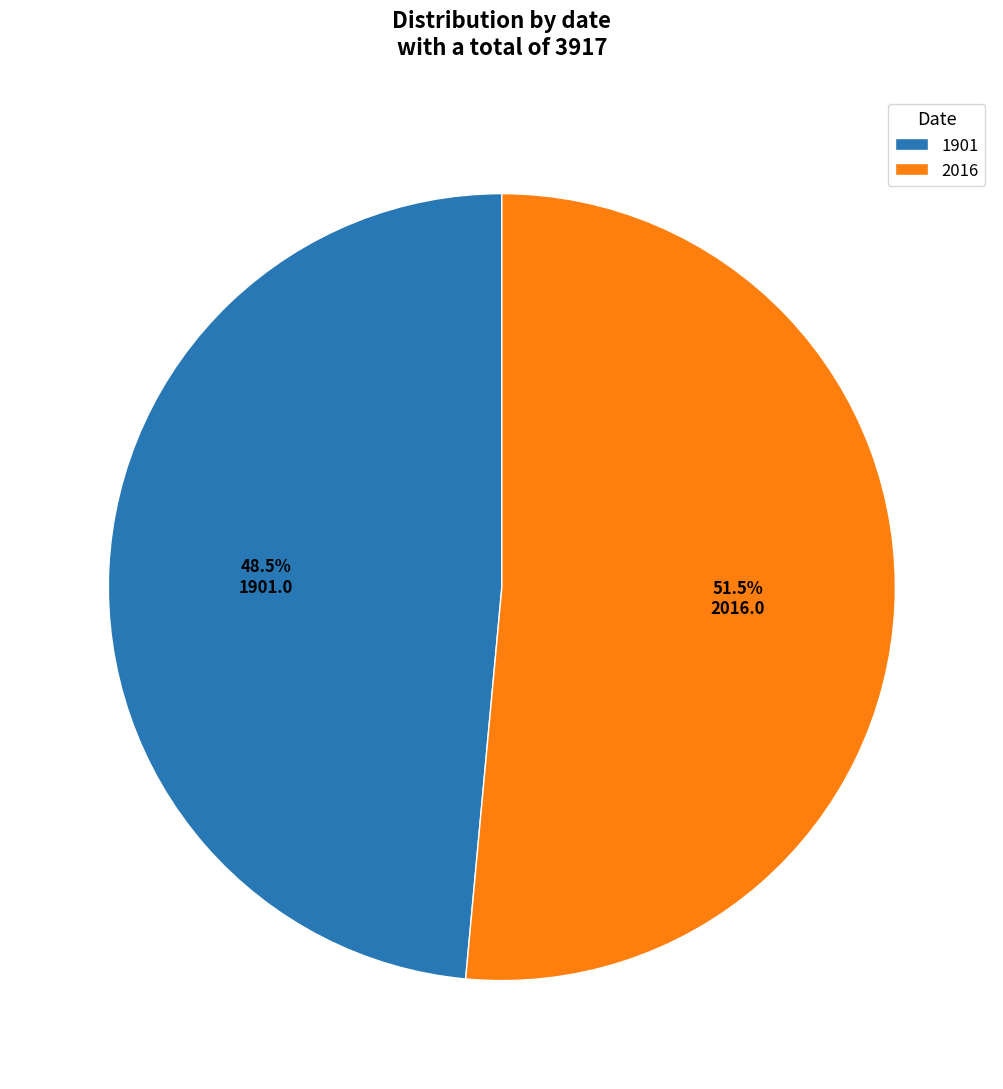

Is there any slice that represents more than half of the pie?

Yes